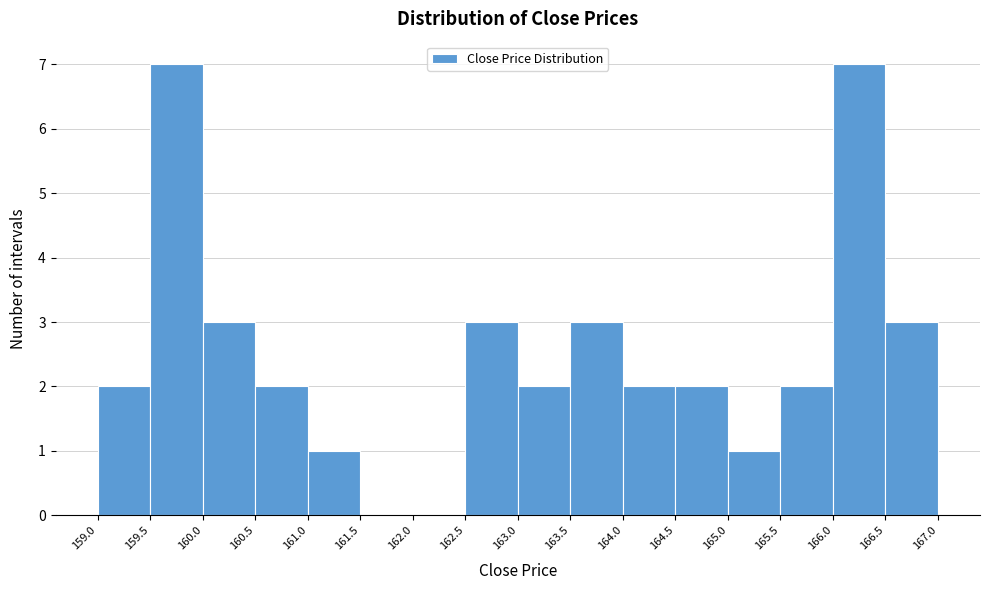

How tall is the bar that spans 164.0 to 164.5 on the x-axis? The values are not printed on the chart, so give them approximately, as read against the axis.

2